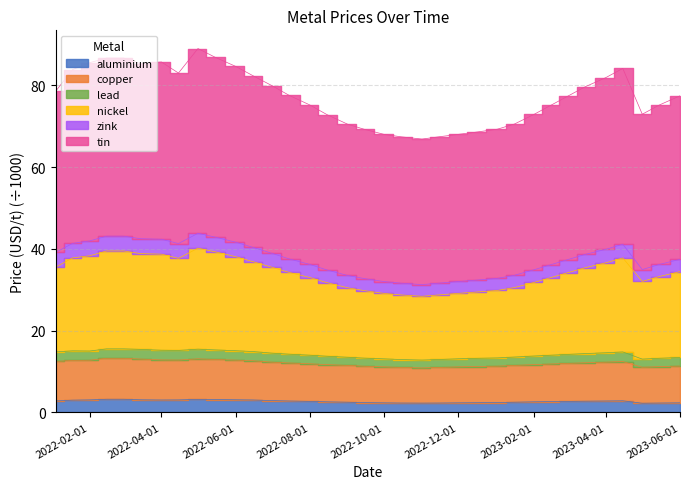

What is the minimum value shown in the chart?

2.2